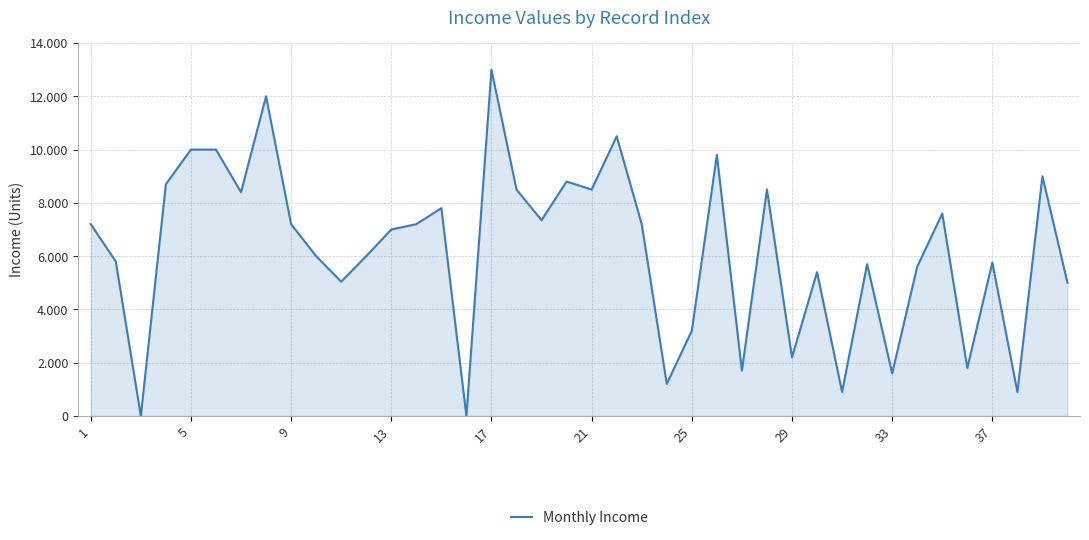

Is this an area chart (filled region under the line)?

Yes